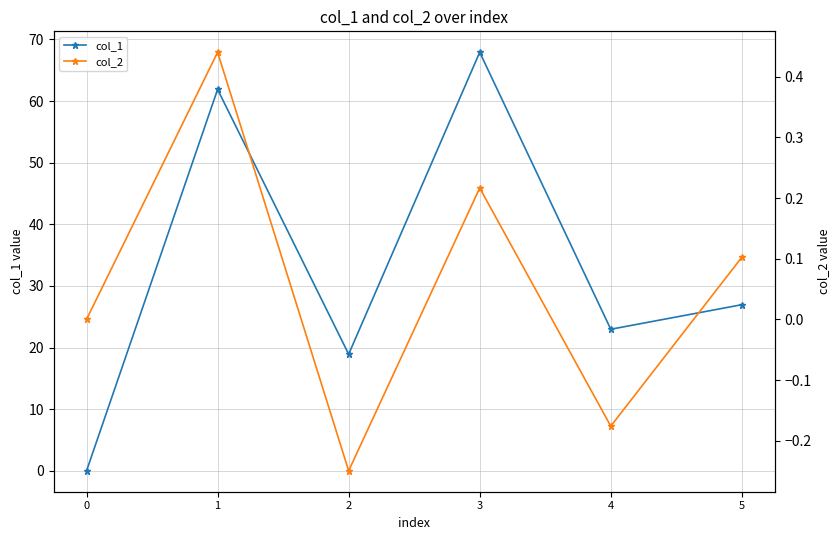

The value of col_2 at 3 is 0.3. True or false?

False